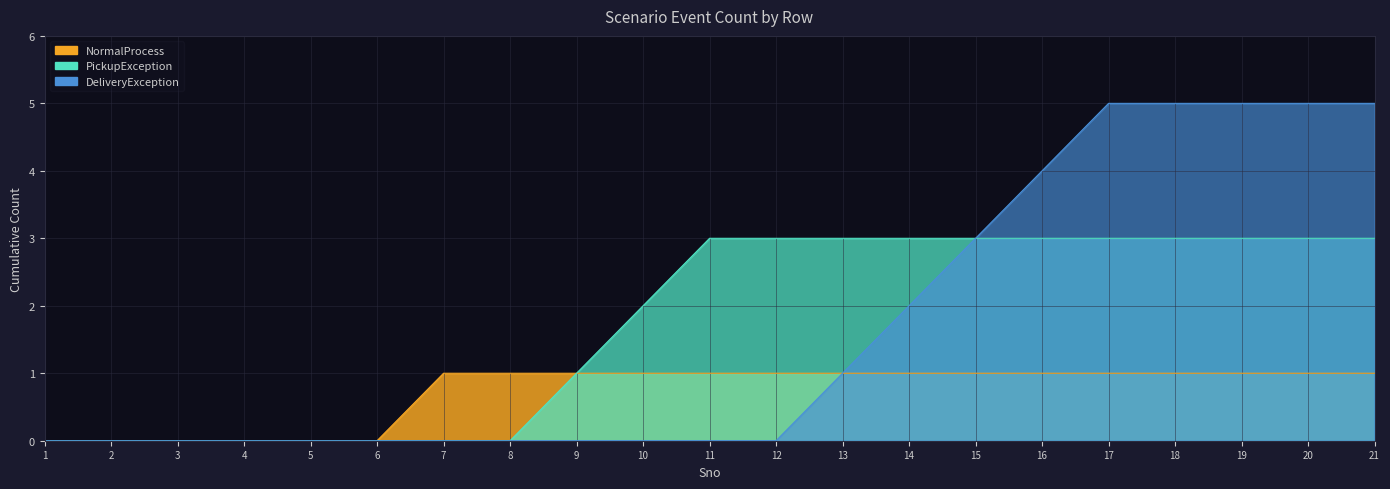

How many values in the PickupException series are below 3?

10